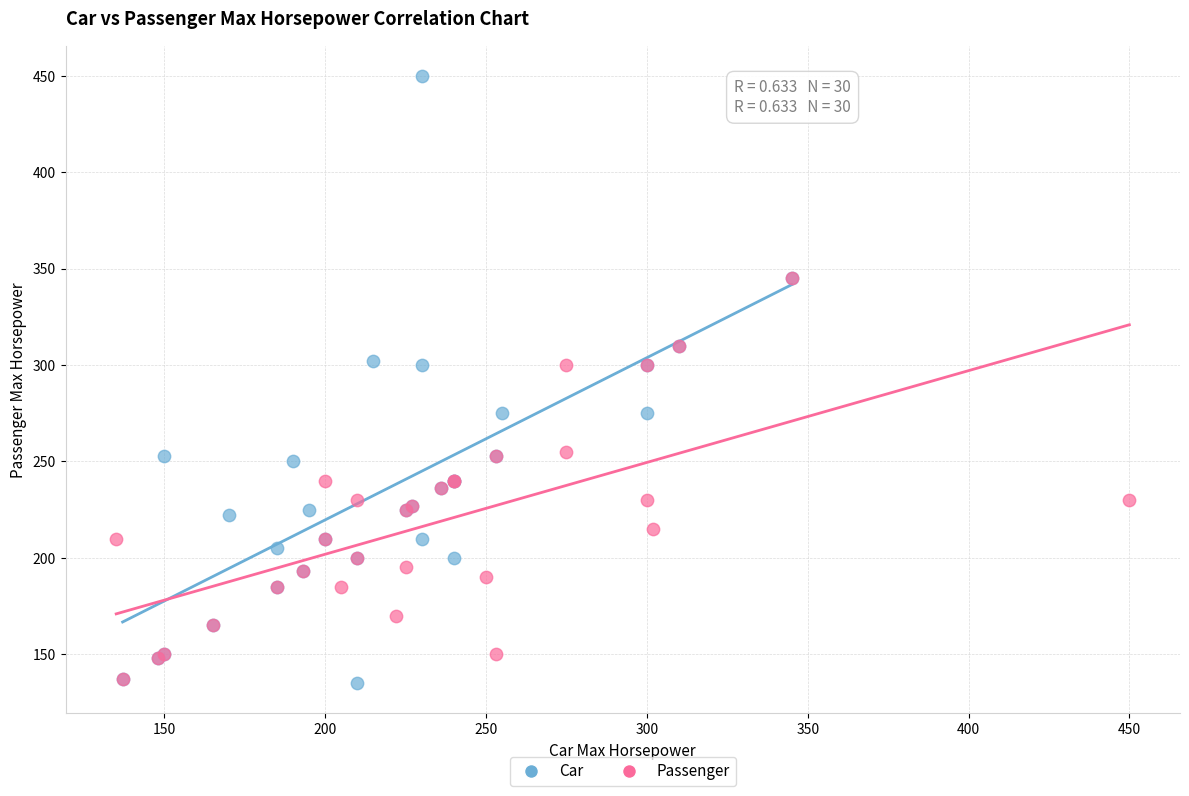

Which series reaches the maximum Y coordinate?

Car